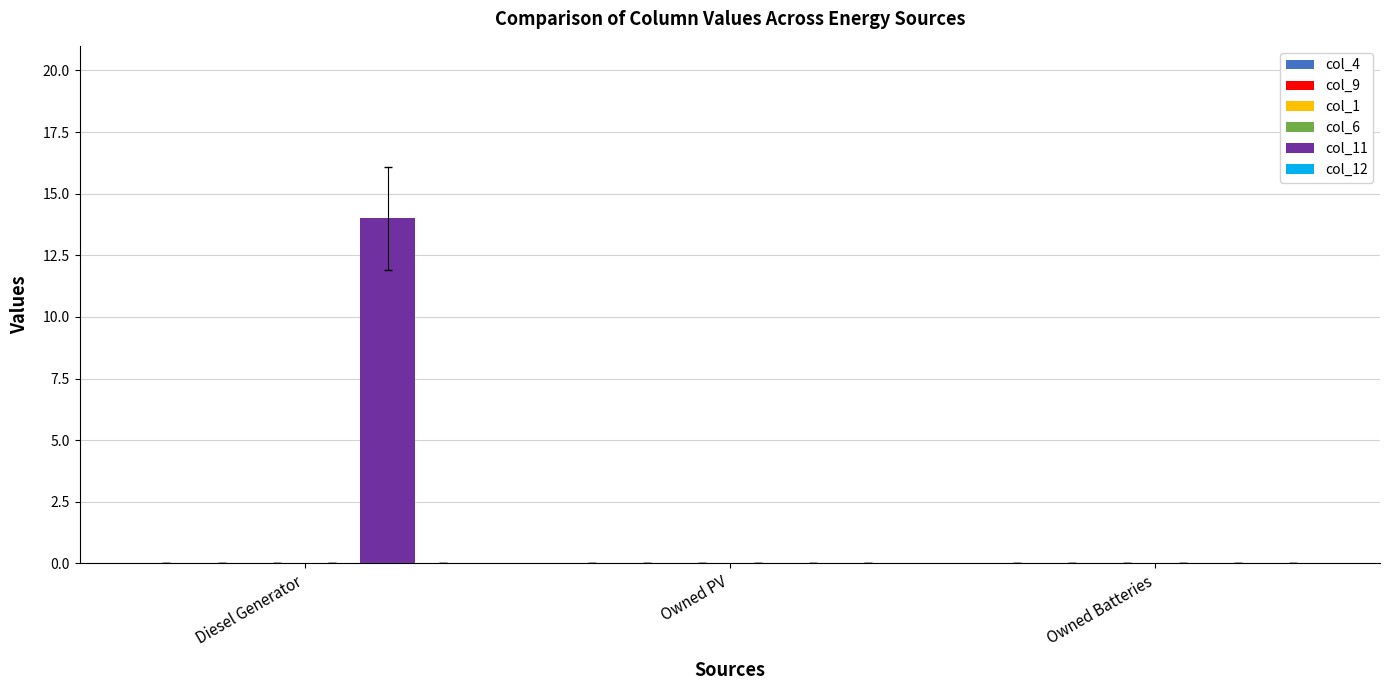

The chart shows a value of 9 at Diesel Generator. True or false?

False